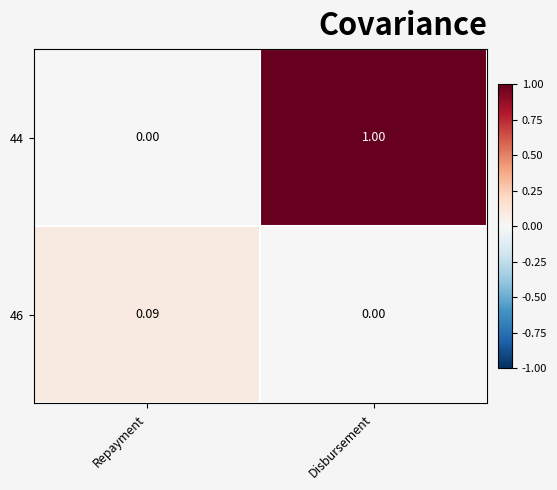

Rank the categories by 46 value from highest to lowest.

Repayment, Disbursement